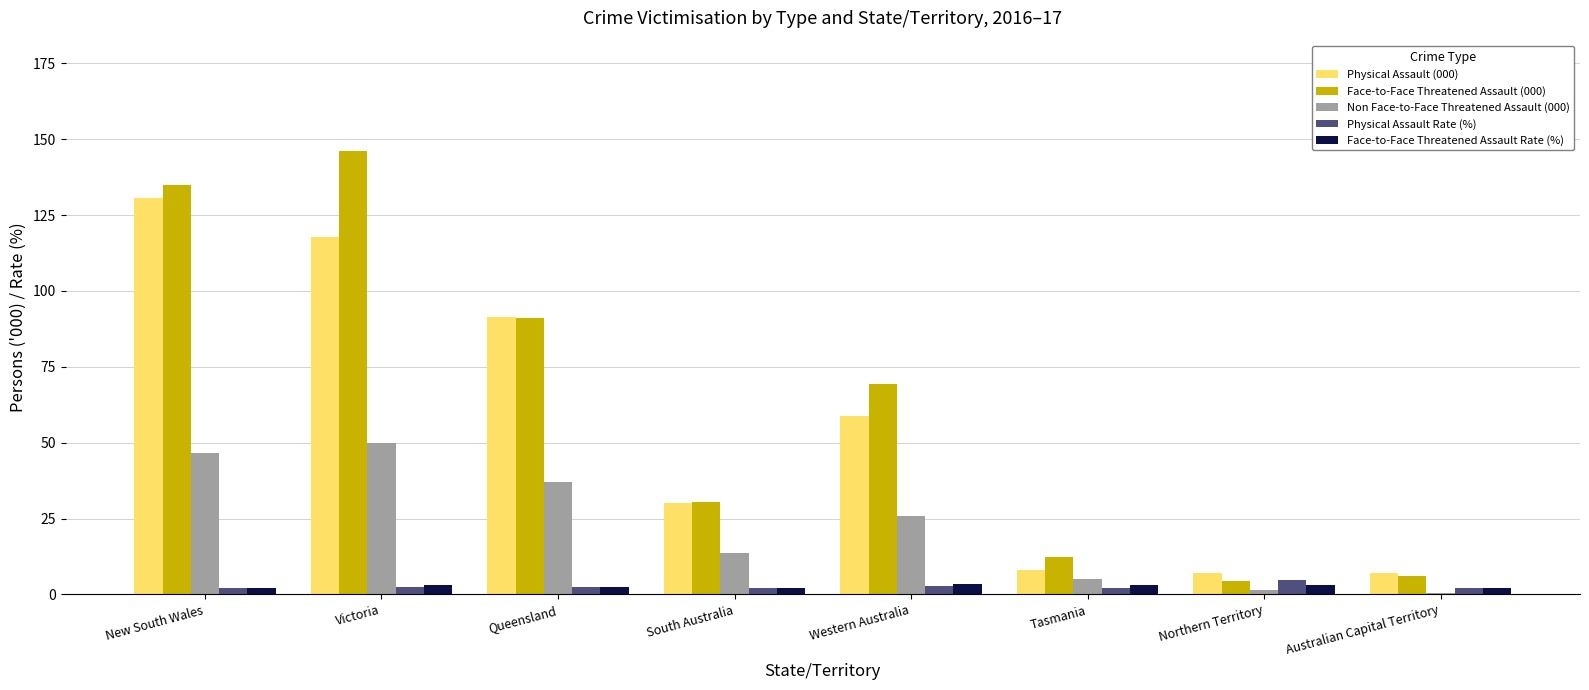

The value of Face-to-Face Threatened Assault Rate (%) at New South Wales is 2.2. True or false?

True